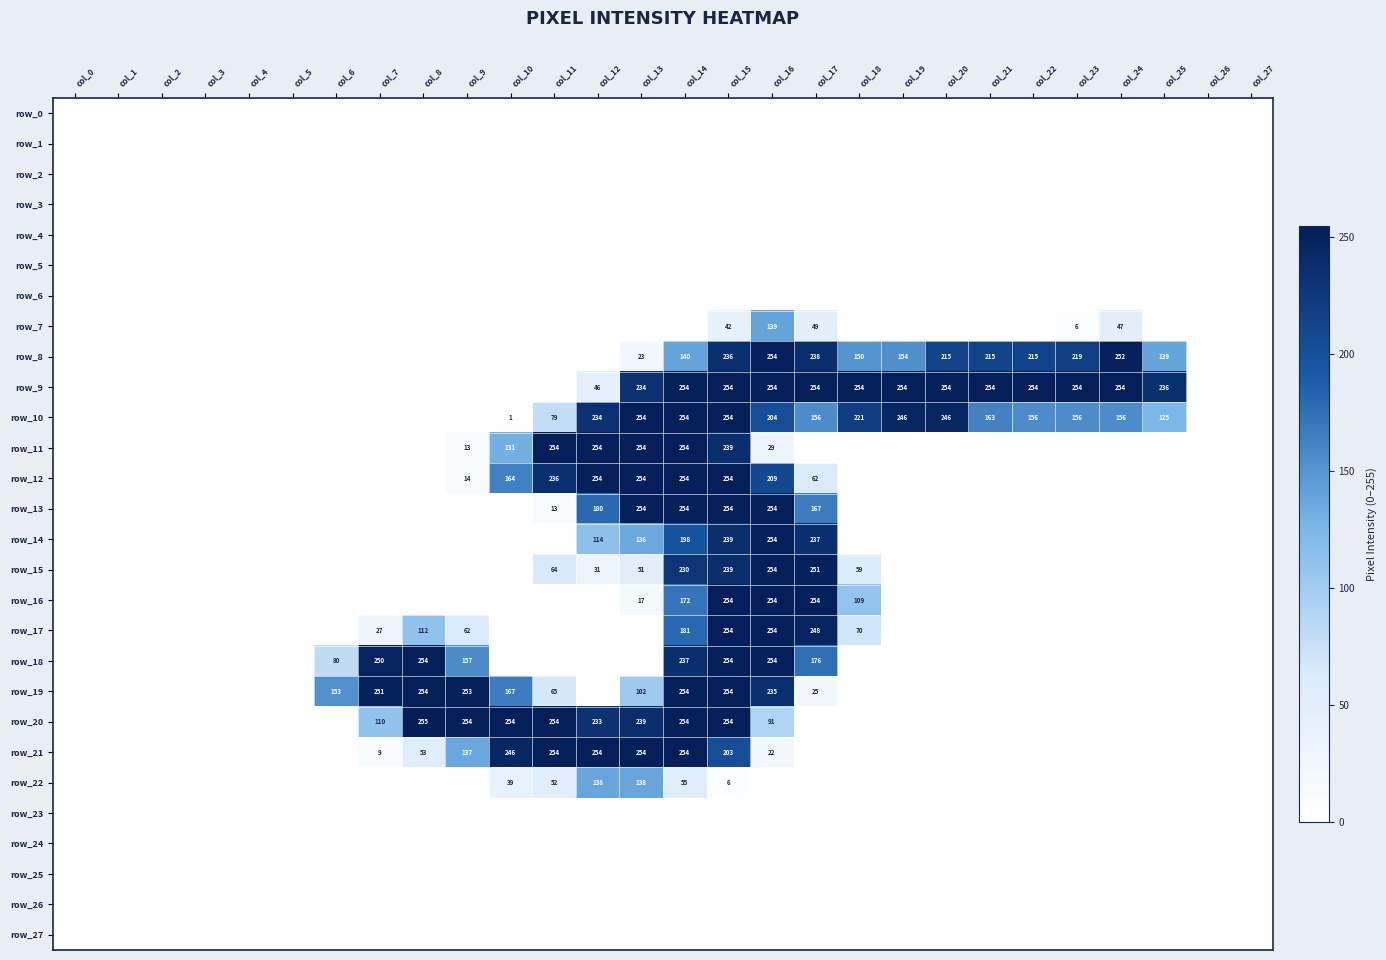

What is the difference between the second highest and second lowest values in the row_16 series?

254